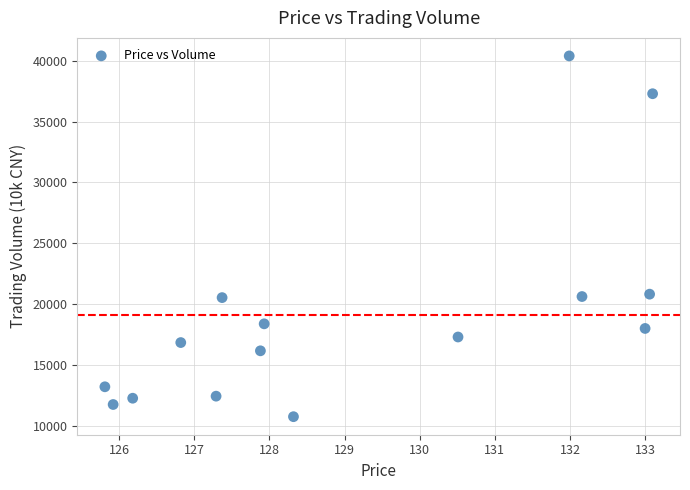

What is the range of Y values (max minus min)?

29645